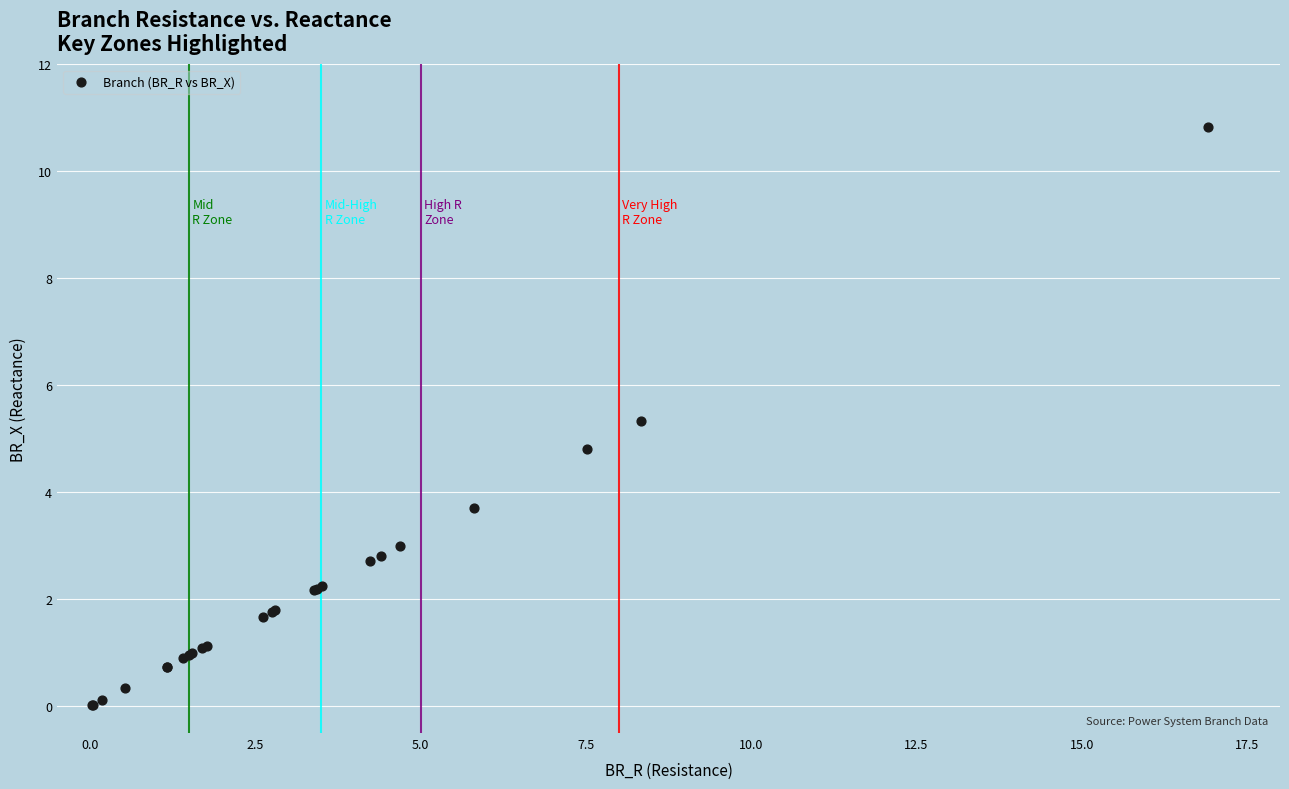

What Y value in the scatter plot is closest to 5?

4.8